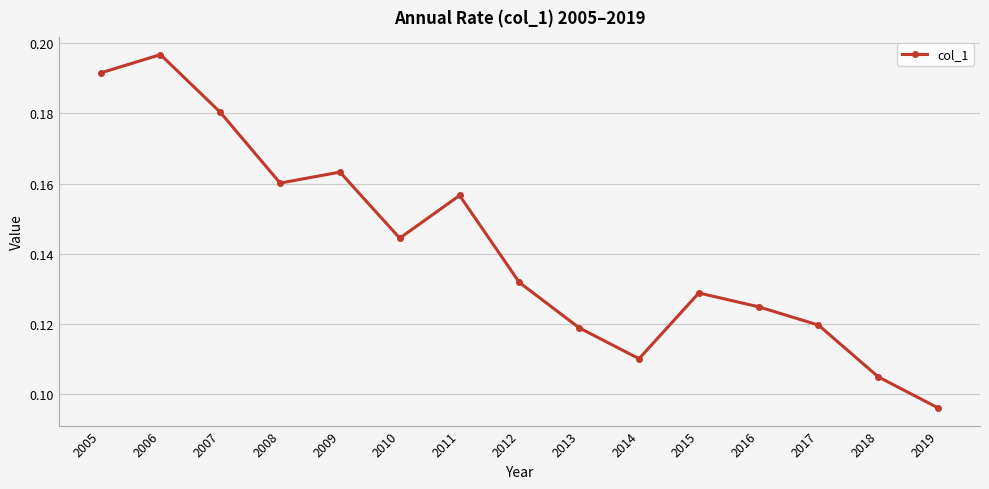

Which label corresponds to the smallest value in the chart?

2019